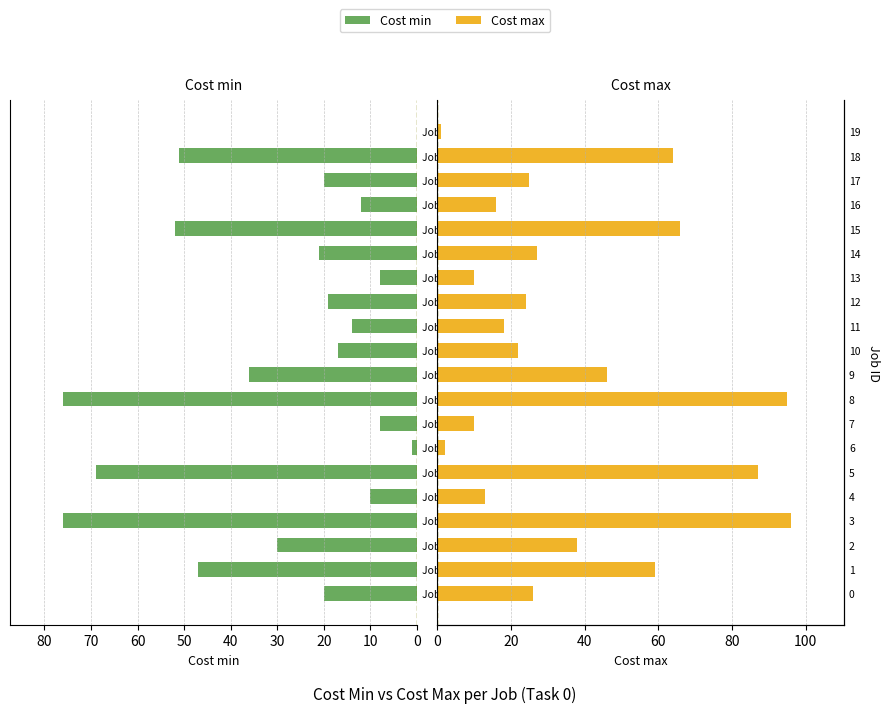

At Job 13, list the series in order from smallest to largest.

Cost min, Cost max